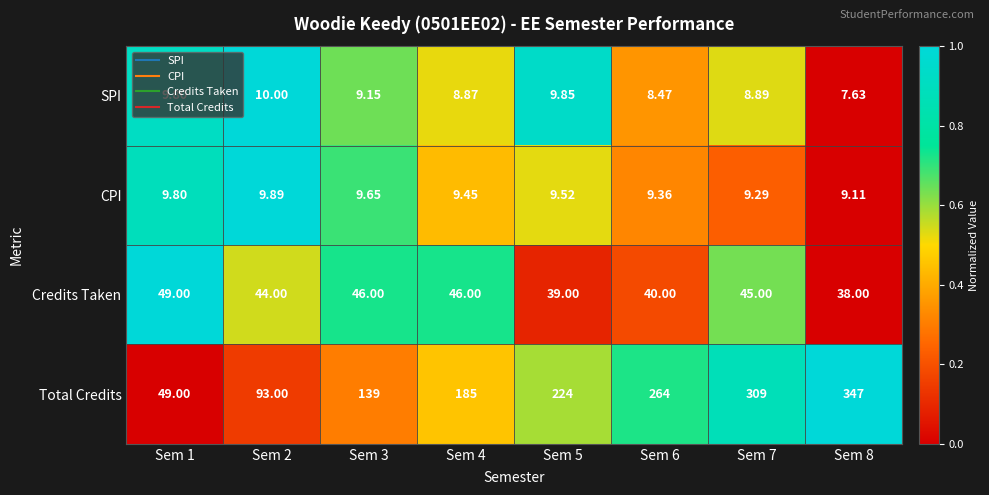

List the series in order of their peak value, lowest first.

CPI, SPI, Credits Taken, Total Credits